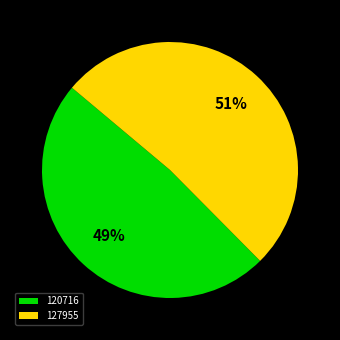

Which has a higher value, 120716 or 127955?

127955